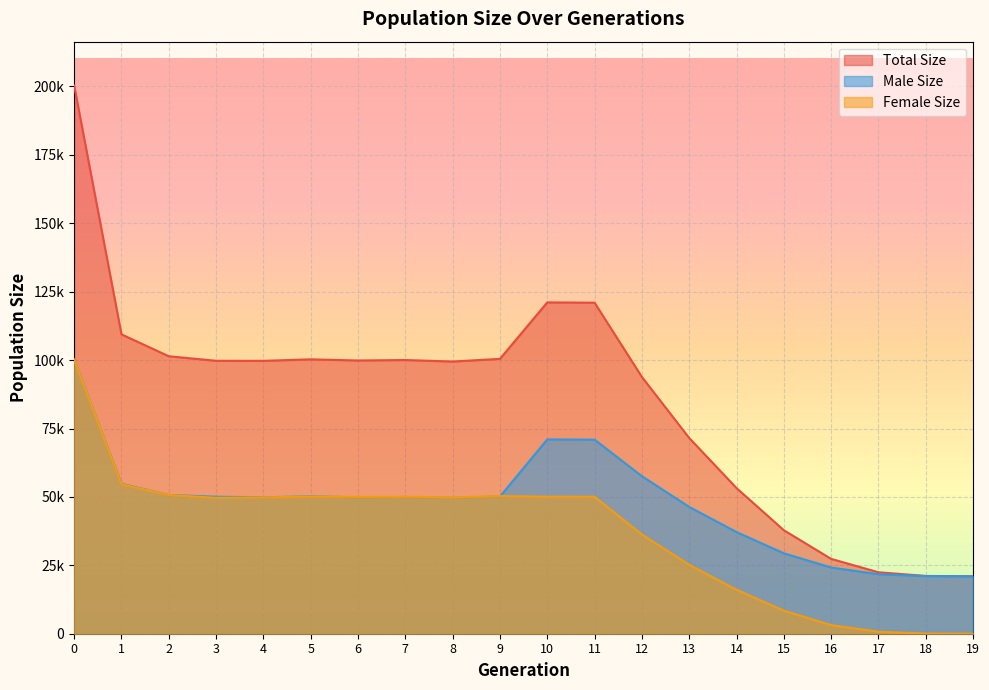

What are all the series names shown in the legend?

Total Size, Male Size, Female Size